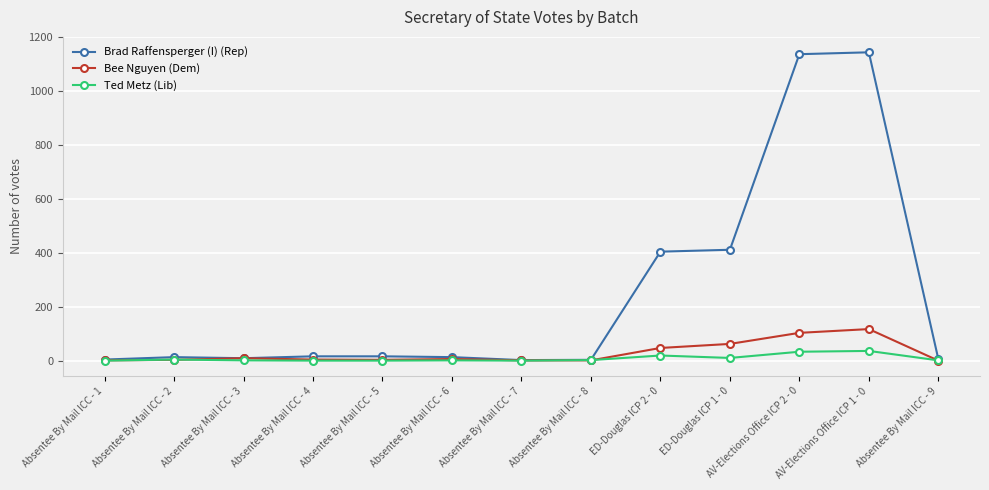

True or false: Ted Metz (Lib) has more than 0 points higher than both neighbors.

True